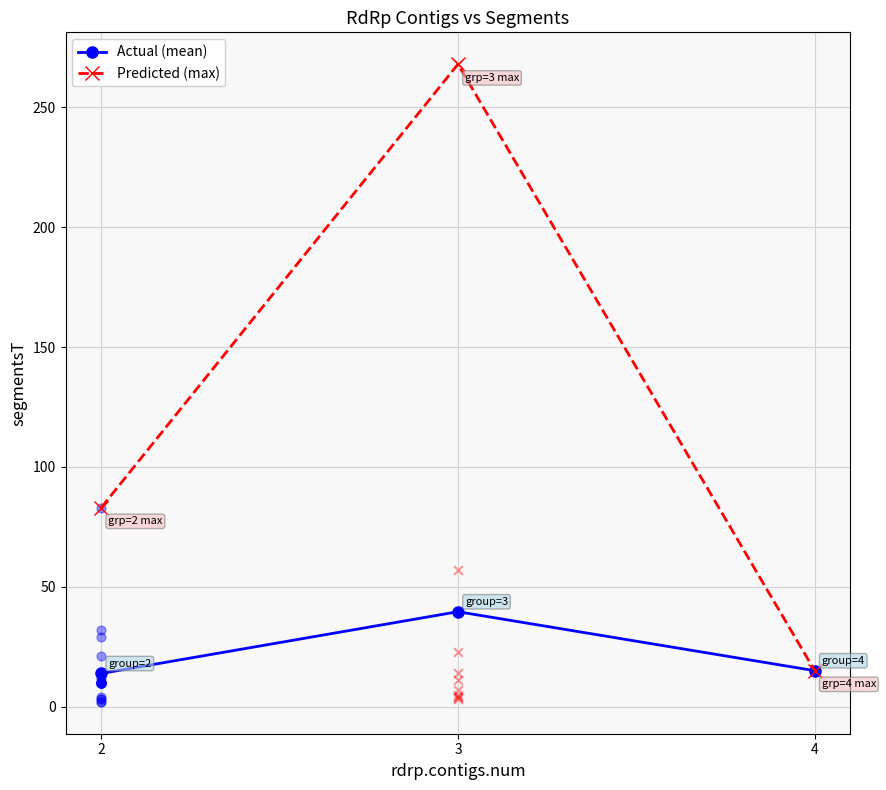

Which series reaches the minimum Y coordinate?

Actual (mean)